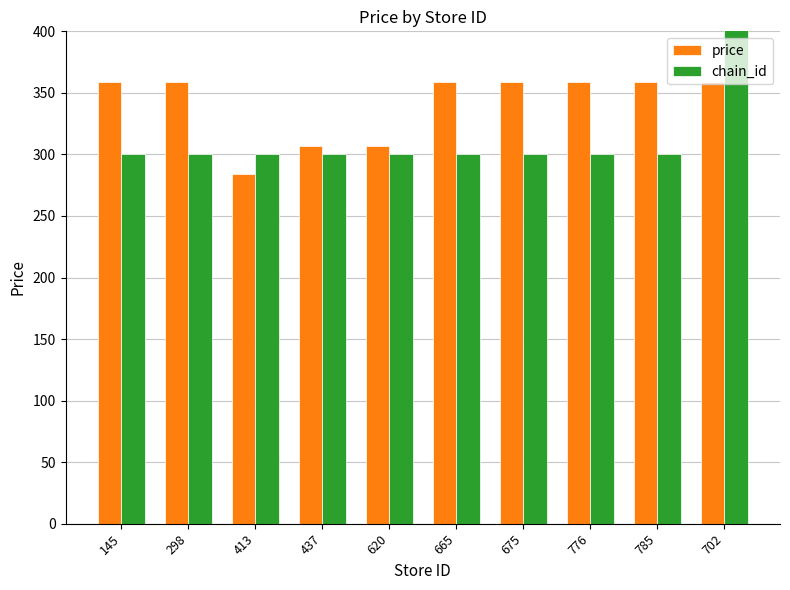

What is the total value across all series at 665?

659.0